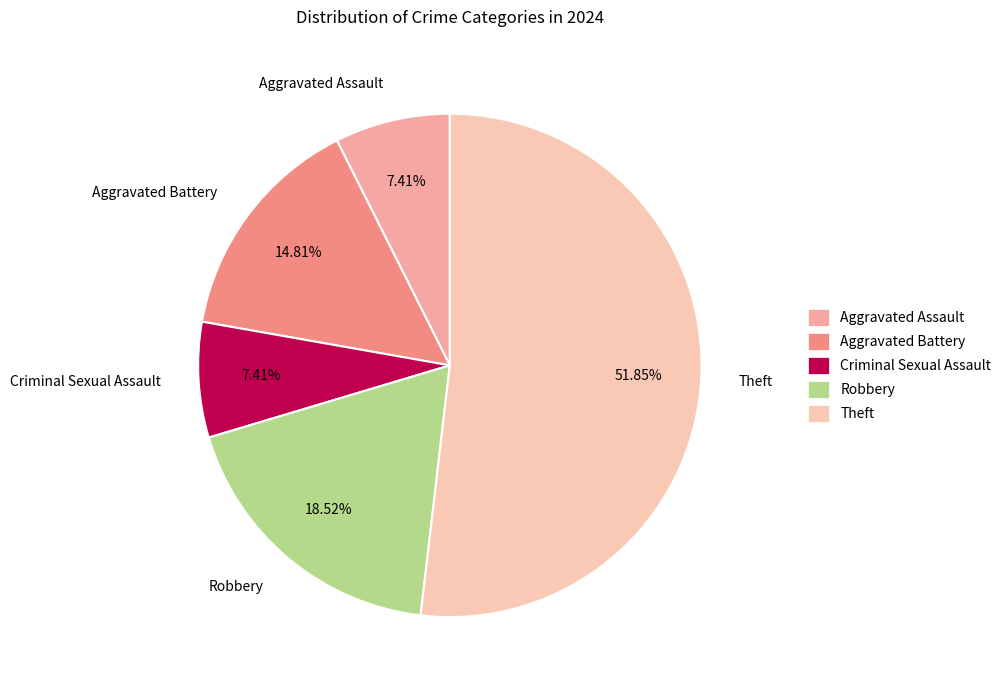

To the nearest percent, what percentage of the pie is Criminal Sexual Assault?

7%